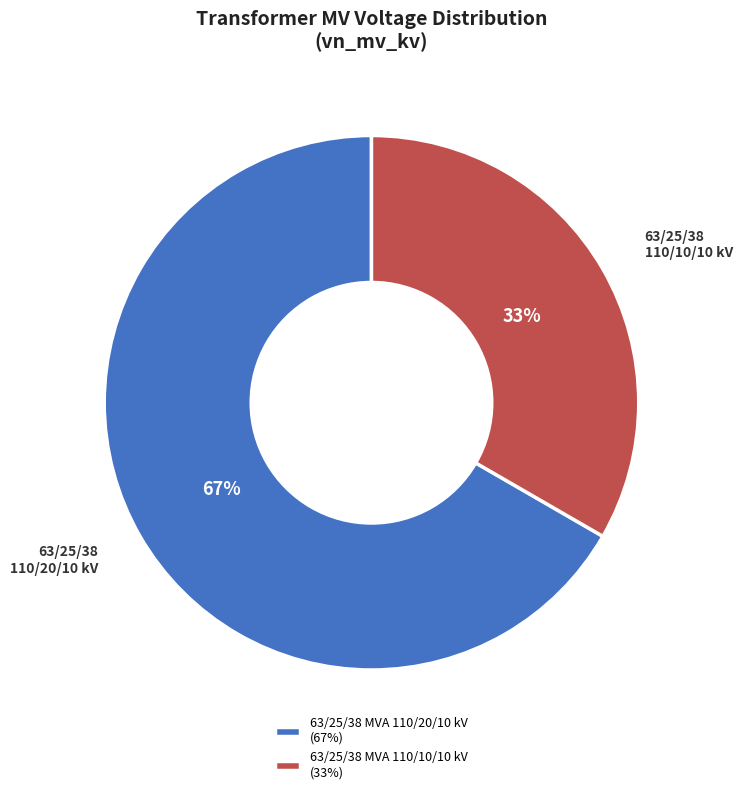

To the nearest percent, what is the average slice percentage?

50%